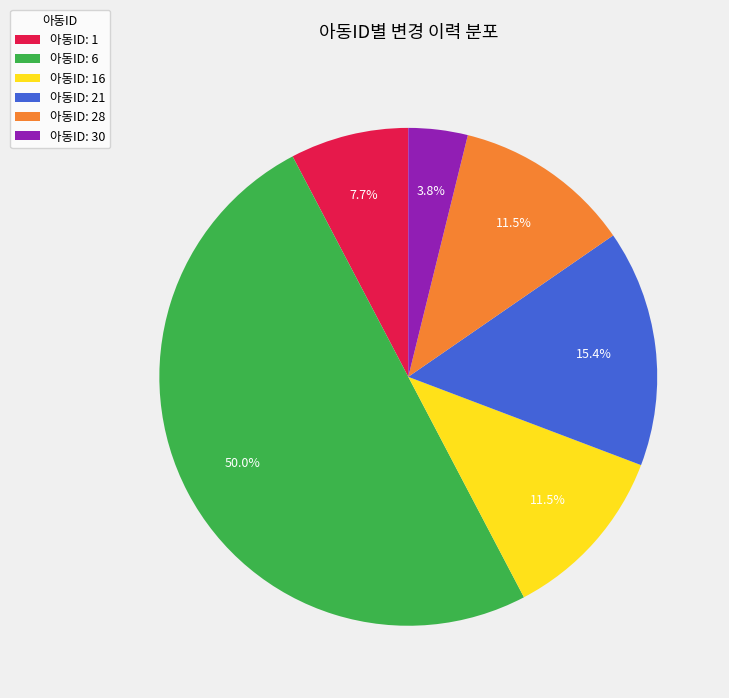

Which category has the biggest portion of the pie?

아동ID: 6